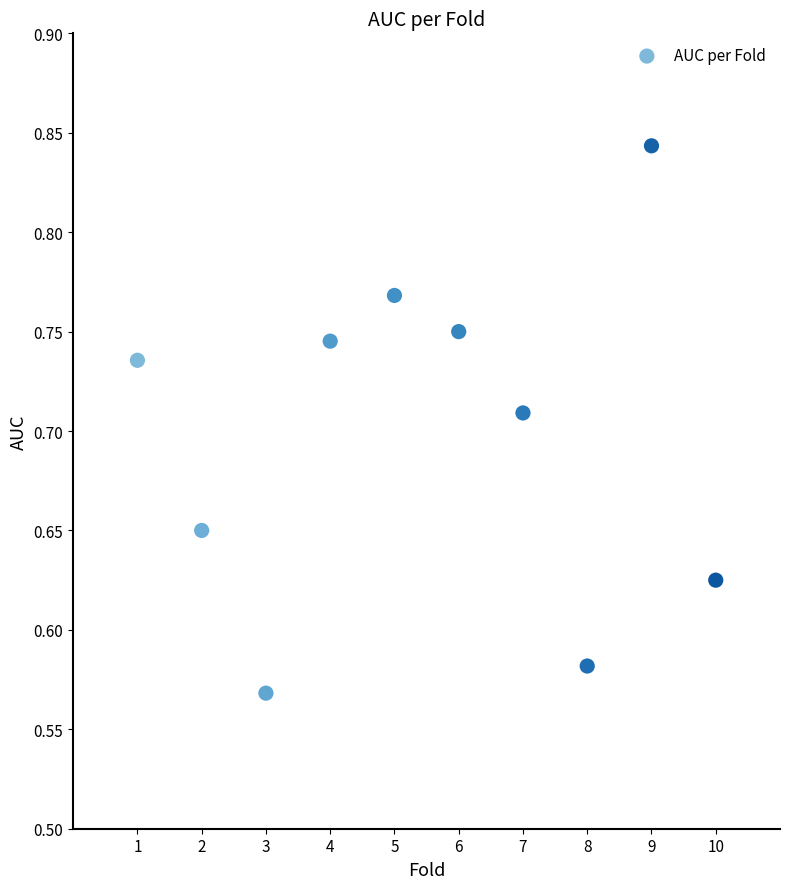

What is the average X value?

5.5